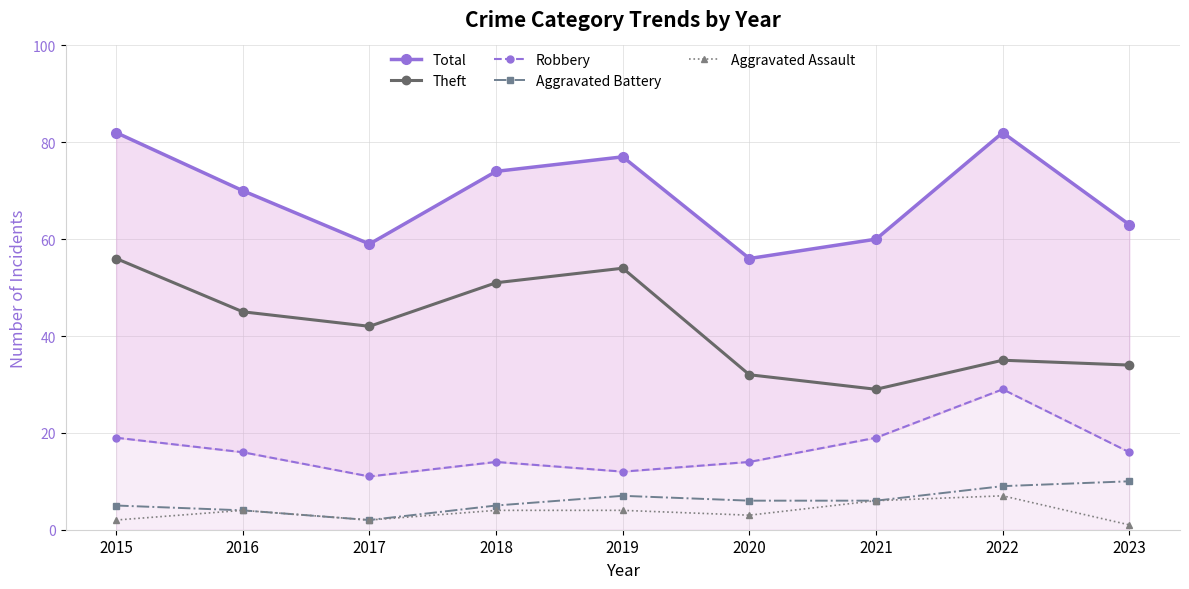

What is the minimum value shown in the chart?

1